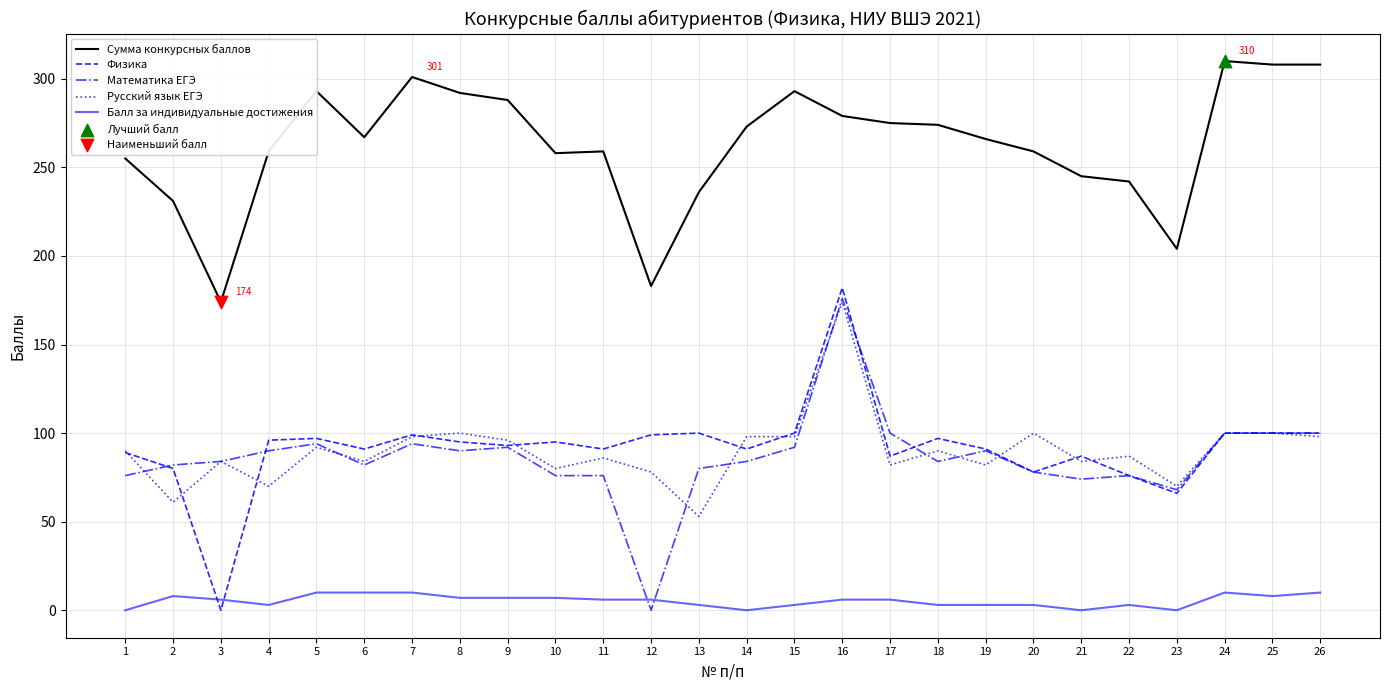

At how many categories does at least one series exceed 123?

26